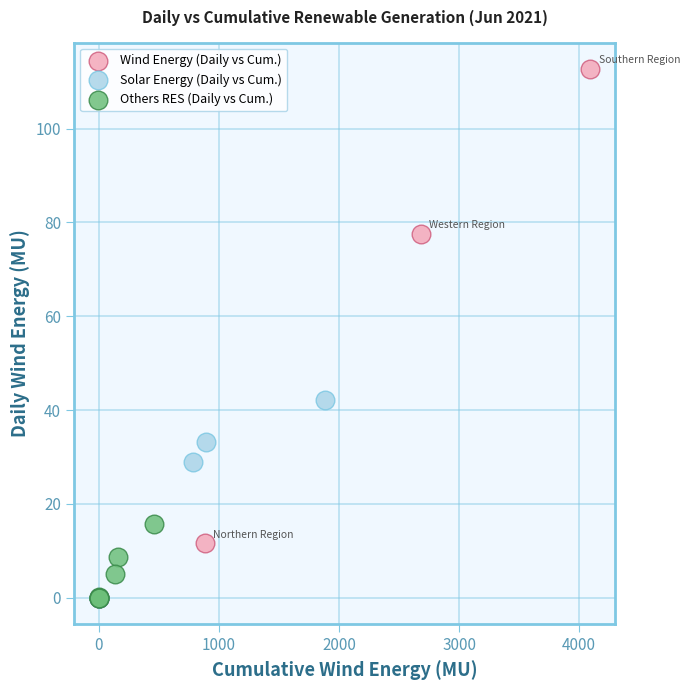

Which series reaches the maximum Y coordinate?

Wind Energy (Daily vs Cum.)